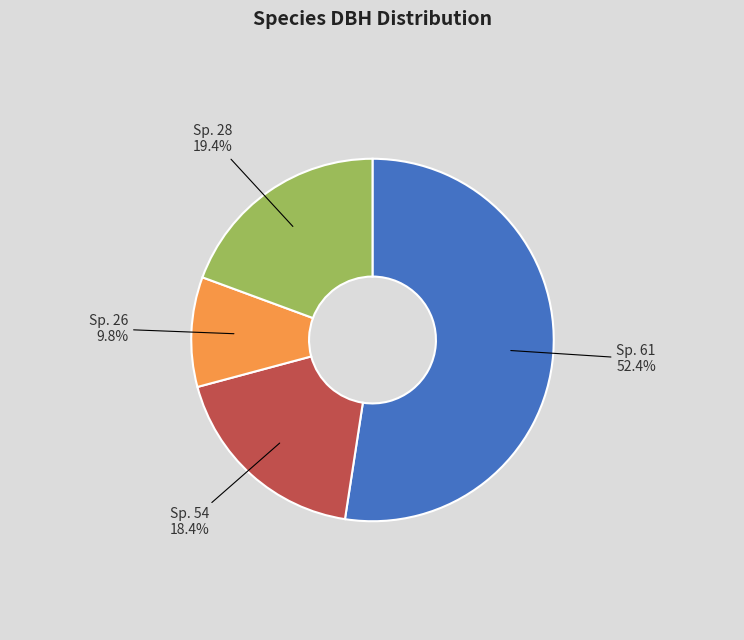

Combined, do Sp. 28 and Sp. 26 account for over 50%?

No